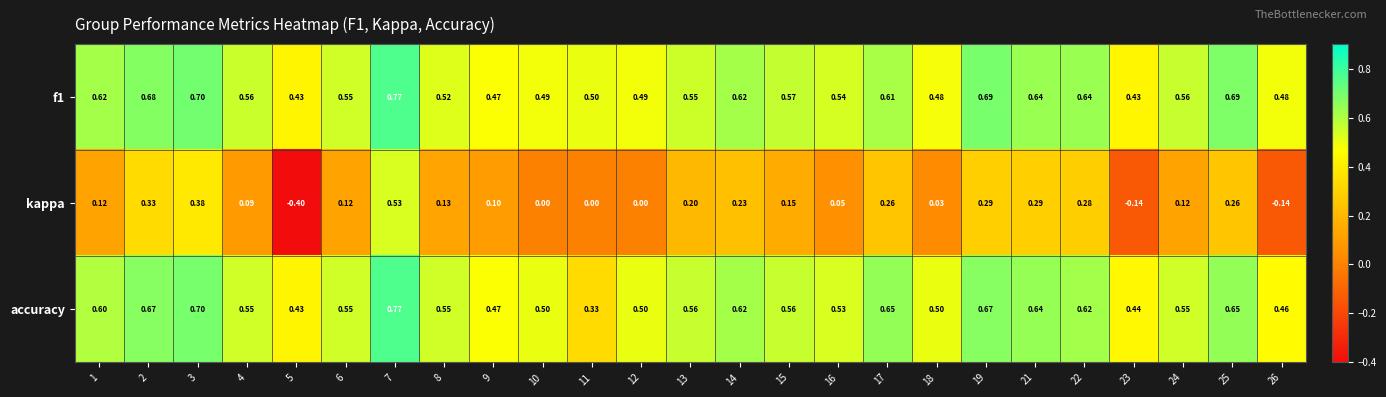

What is the total value across all series at 12?

1.0